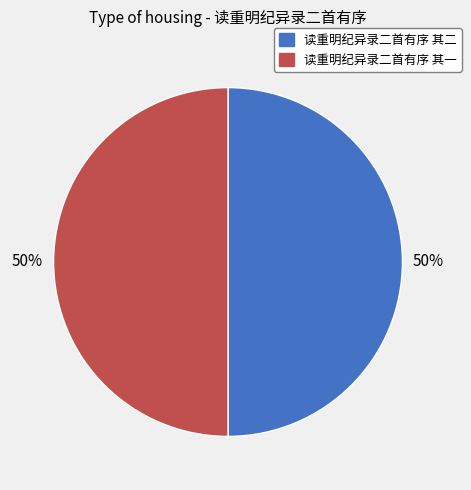

To the nearest percent, what is the average slice percentage?

50%